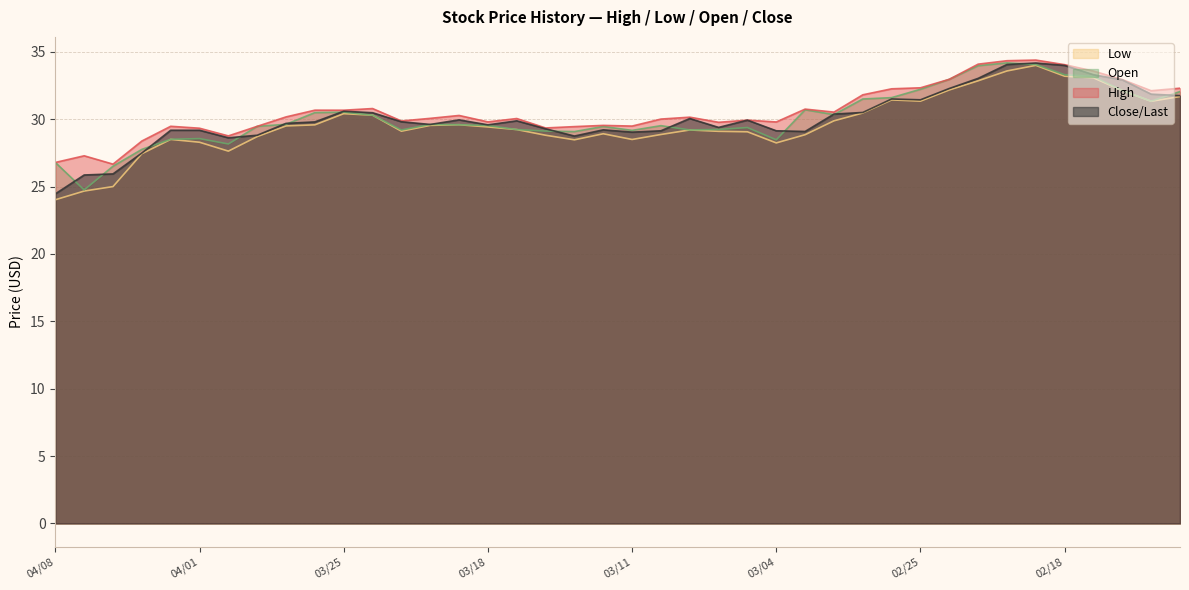

How many values in the Low series exceed 29?

25